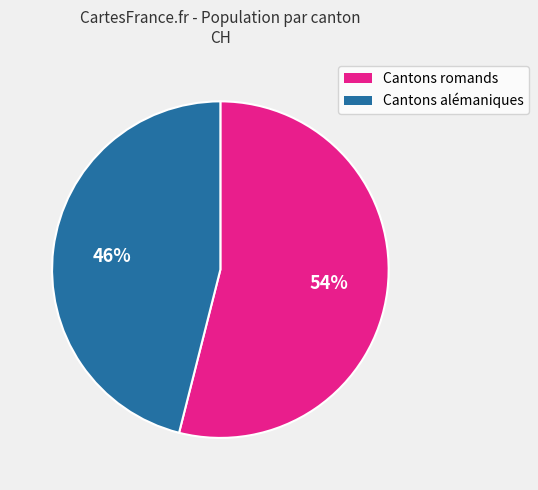

To the nearest percent, what is the difference between the largest and smallest slice percentages?

8%